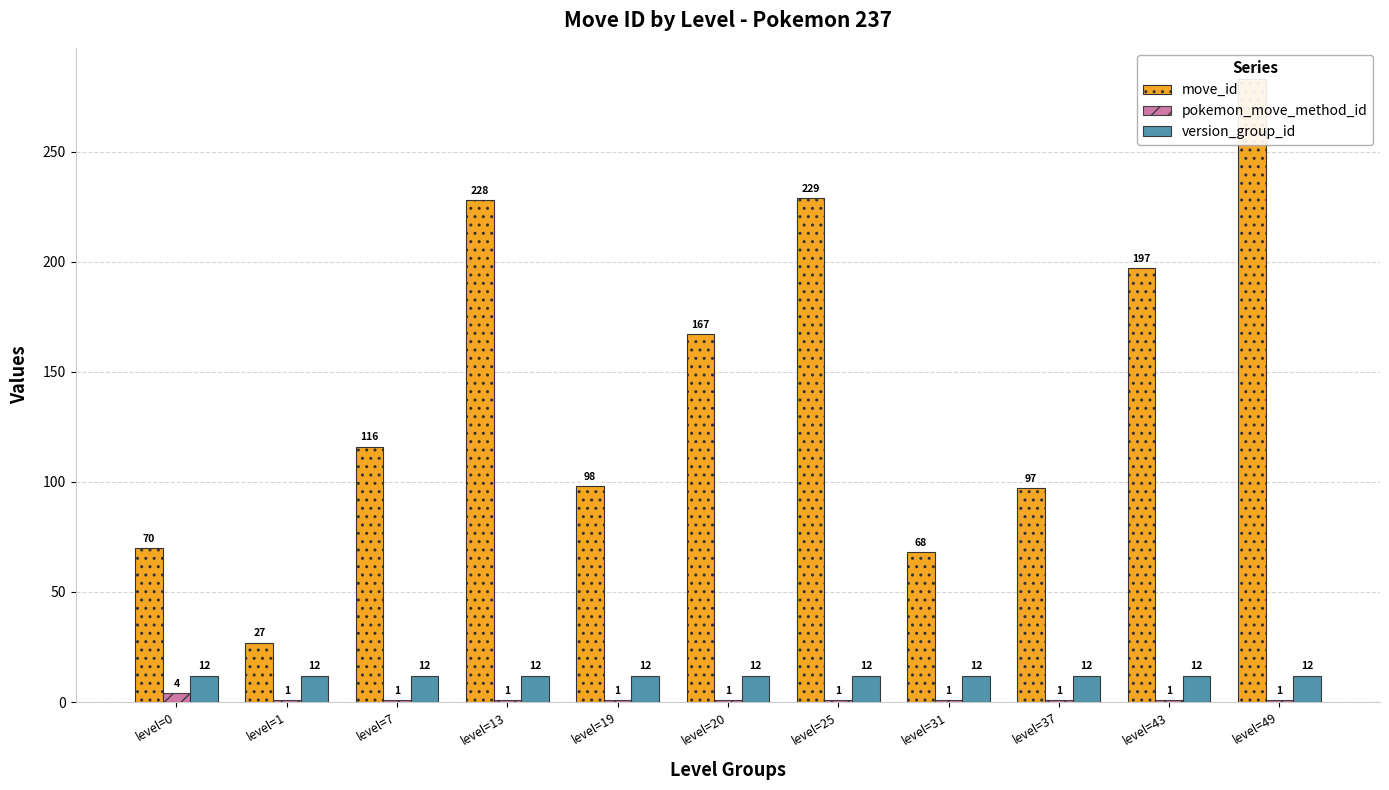

What is the difference between the highest and lowest values at level=19?

97